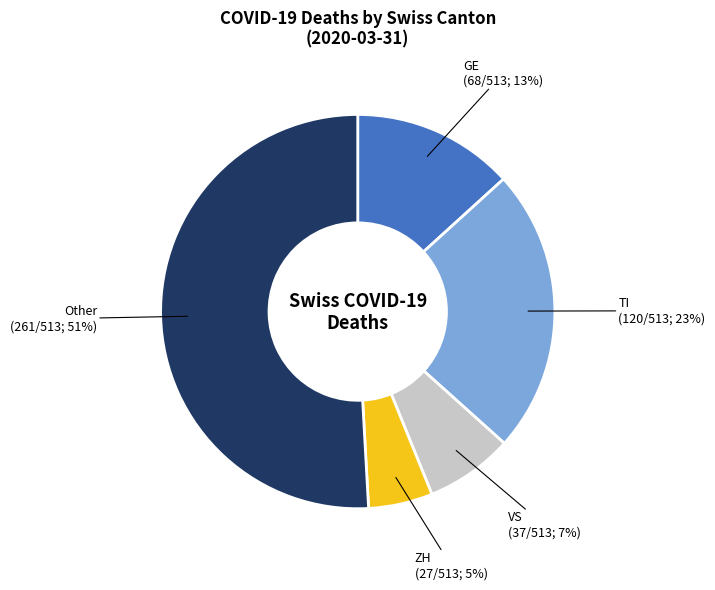

True or false: VS (37/513; 7%) accounts for 7% of the total.

True